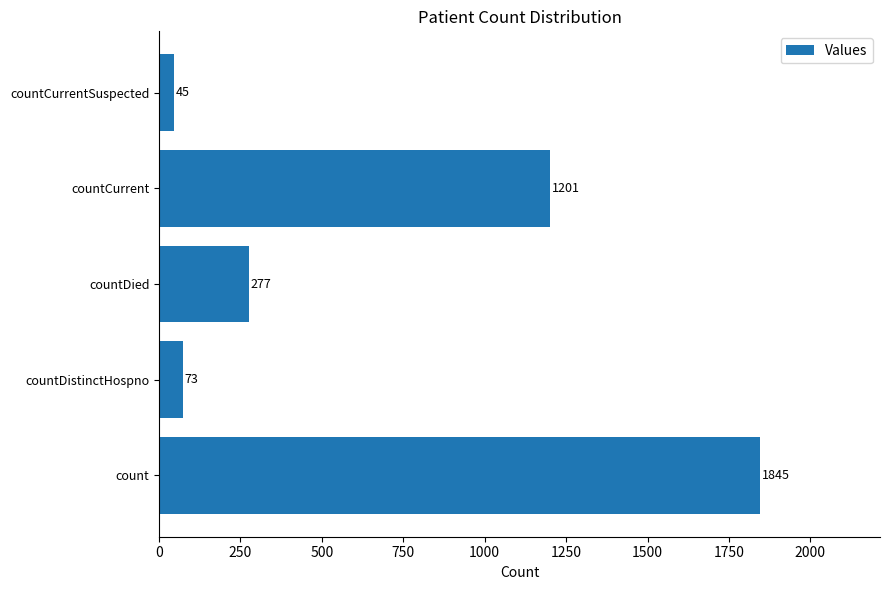

How many categories are shown in the chart?

5